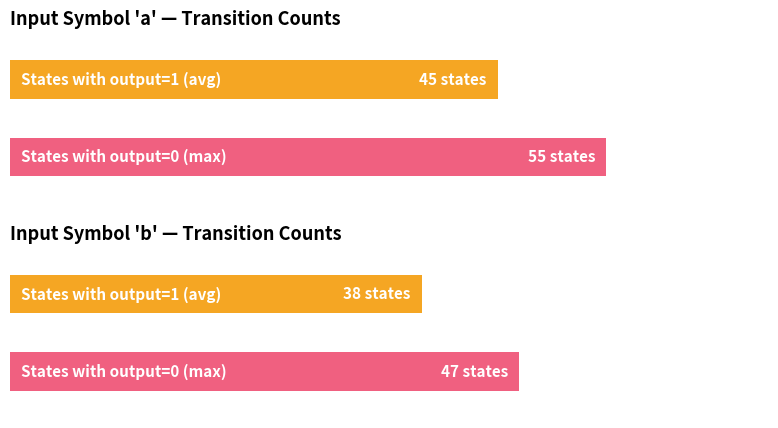

What is the value of the 1st bar from the left?

45